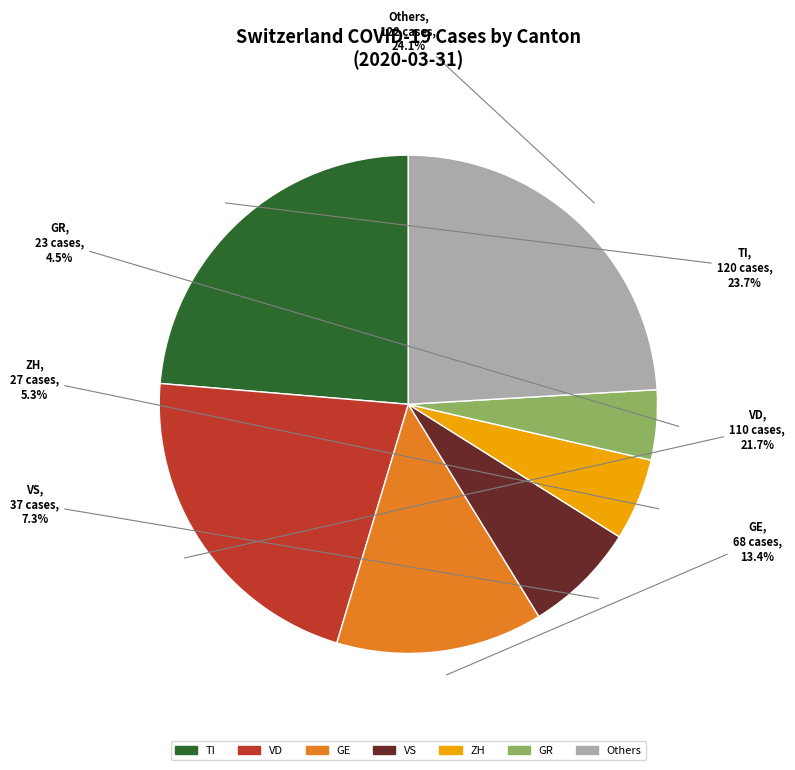

What is the ratio of the value at VD to the value at GR?

4.8